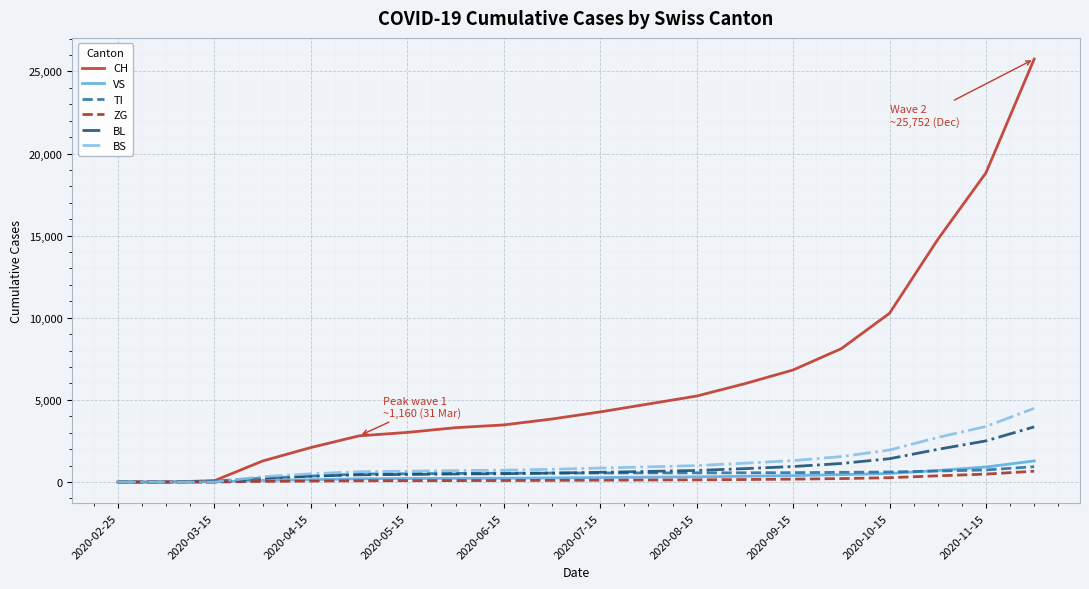

What is the greatest value displayed?

25752